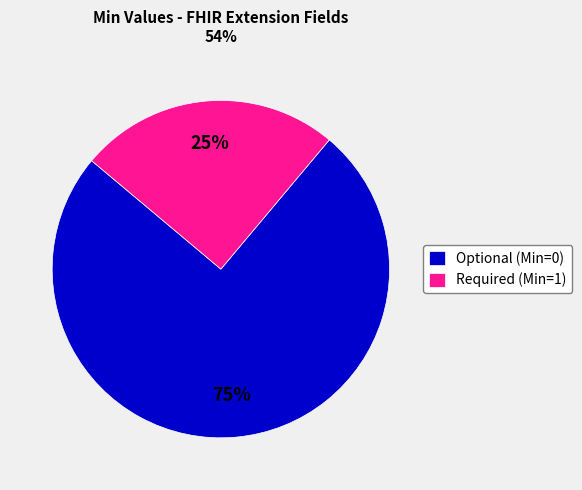

How many segments does this pie chart have?

2